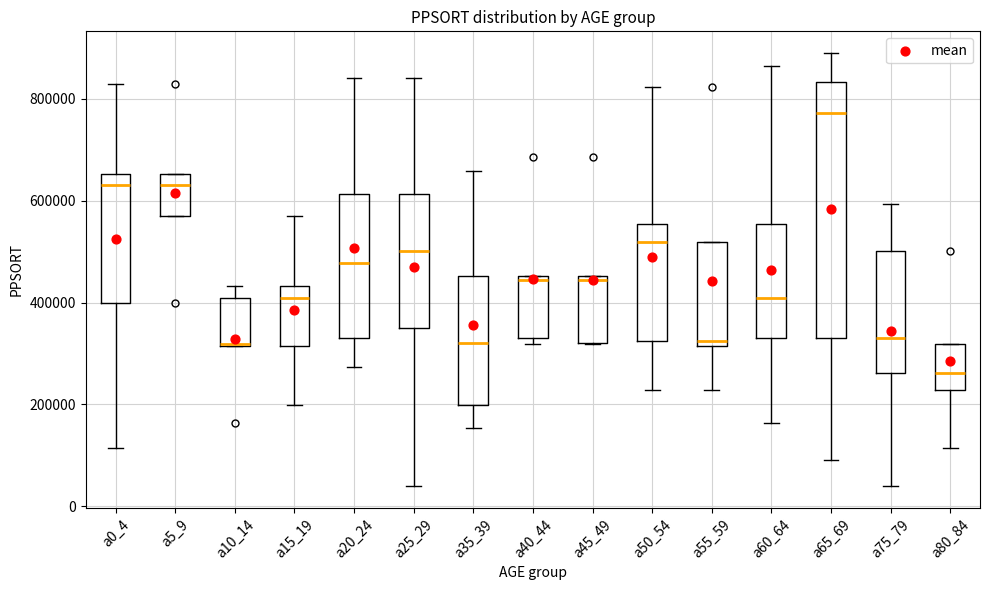

Comparing the boxes themselves (not the whiskers), which one is the tallest?

a65_69